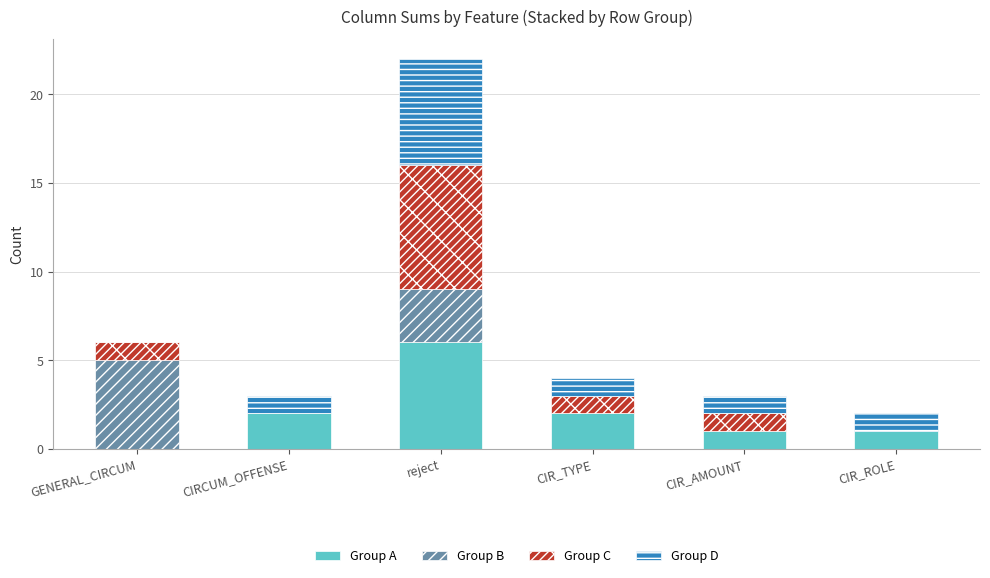

At which category is the sum across all series the highest?

reject